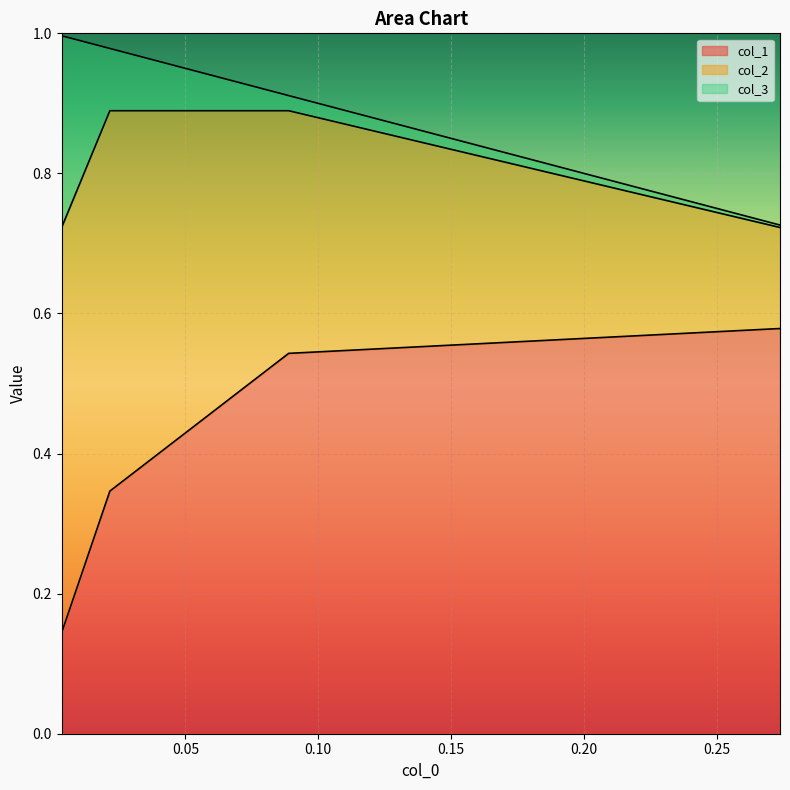

Which series has the largest total across all categories?

col_1